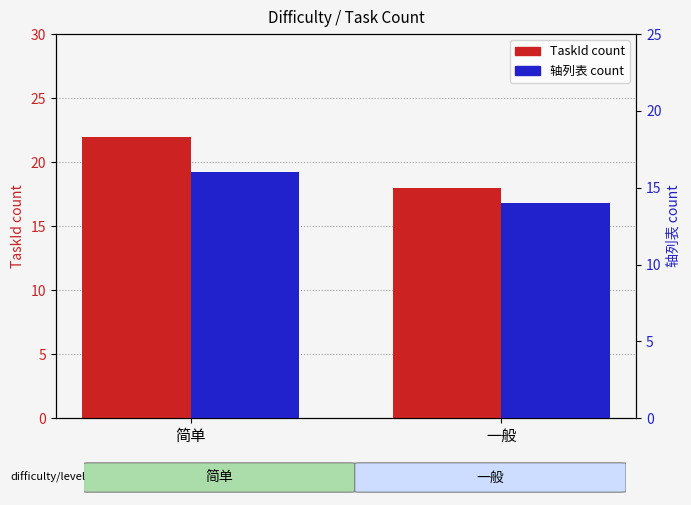

At which category is the sum across all series the highest?

简单